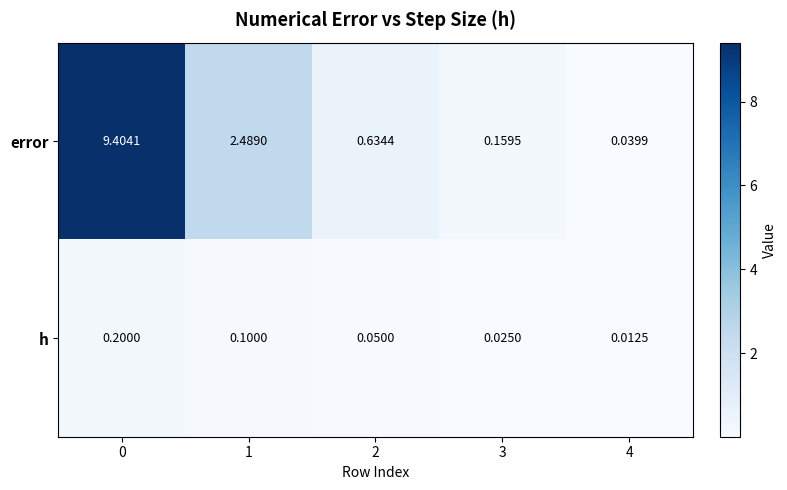

How many categories are shown in the chart?

5